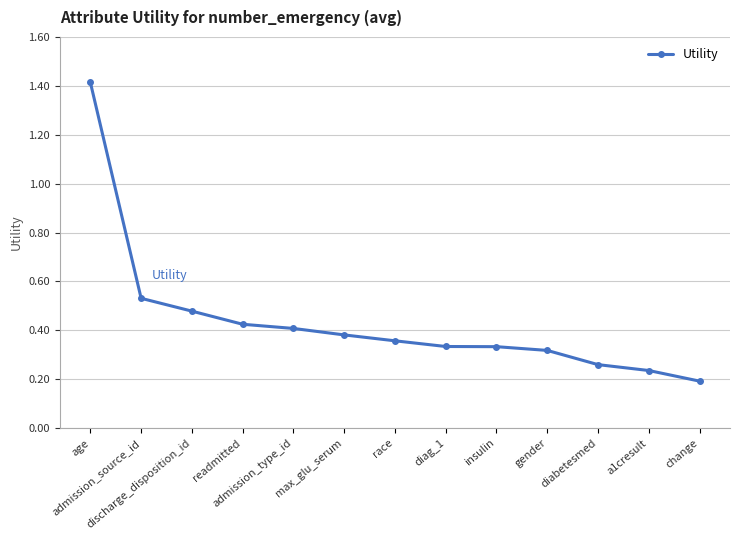

What is the maximum value shown in the chart?

1.4